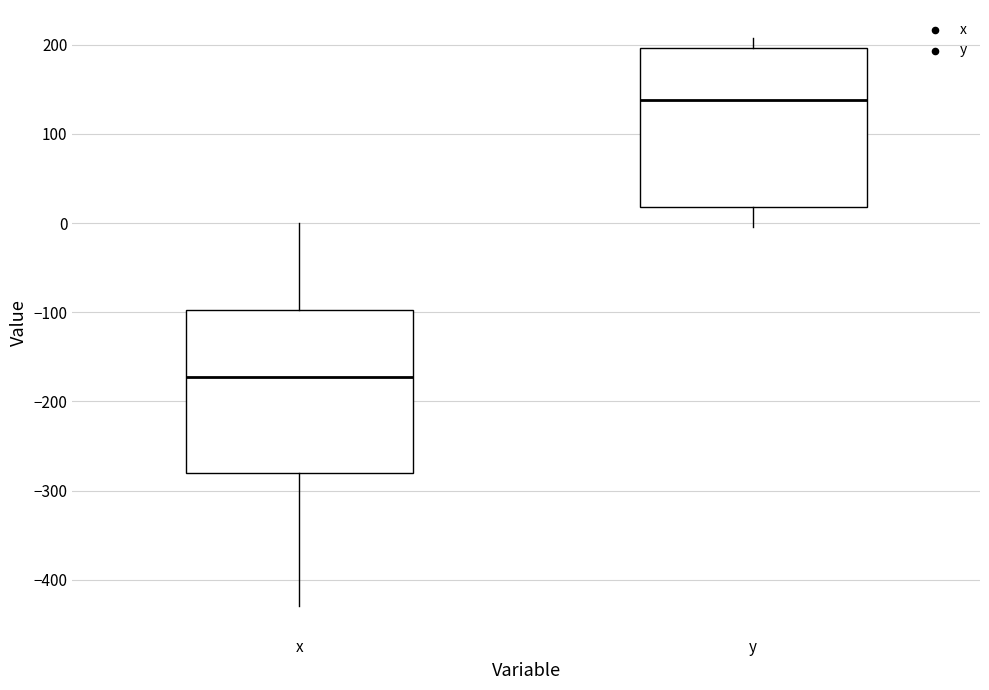

Where does the lower whisker of the box for y end on the y-axis? The values are not printed on the chart, so give them approximately, as read against the axis.

0